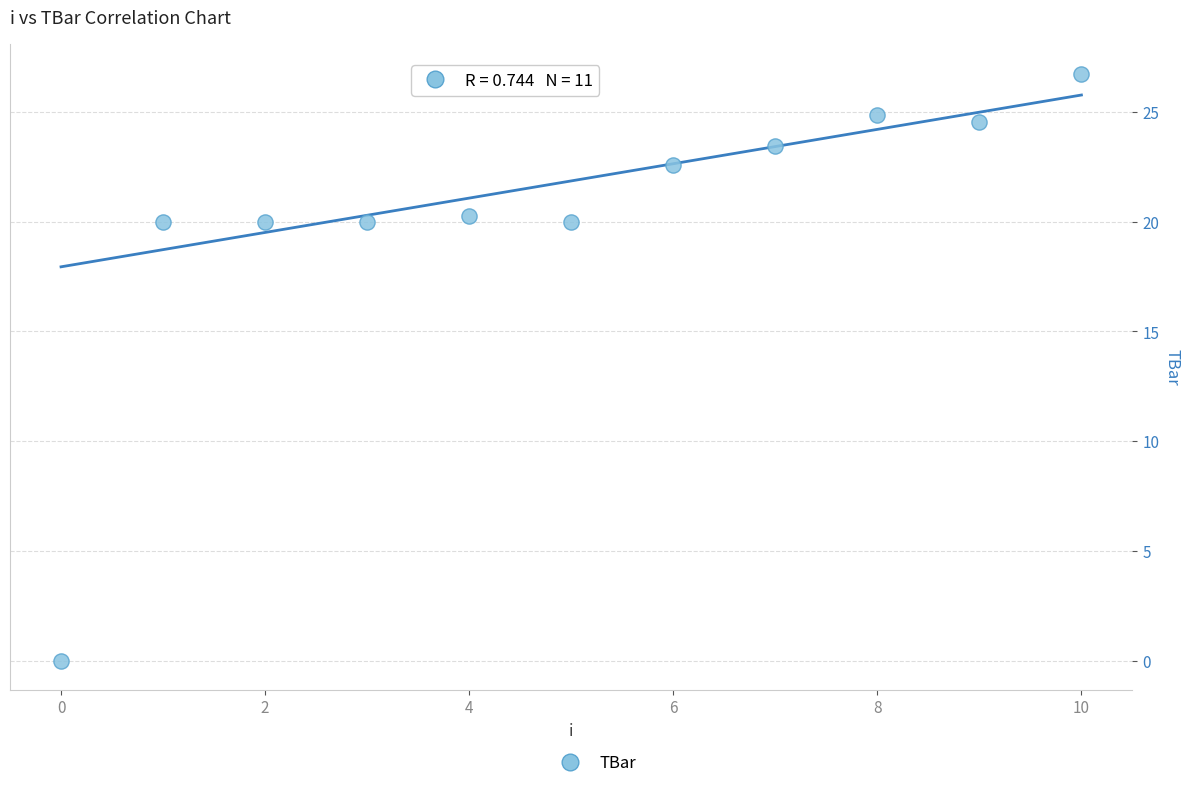

What is the range of Y values (max minus min)?

26.8